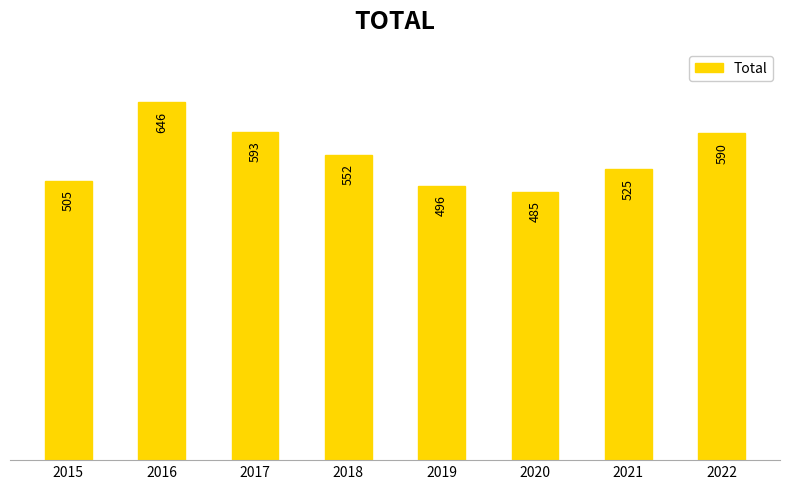

Rank the categories by value from lowest to highest.

2020, 2019, 2015, 2021, 2018, 2022, 2017, 2016